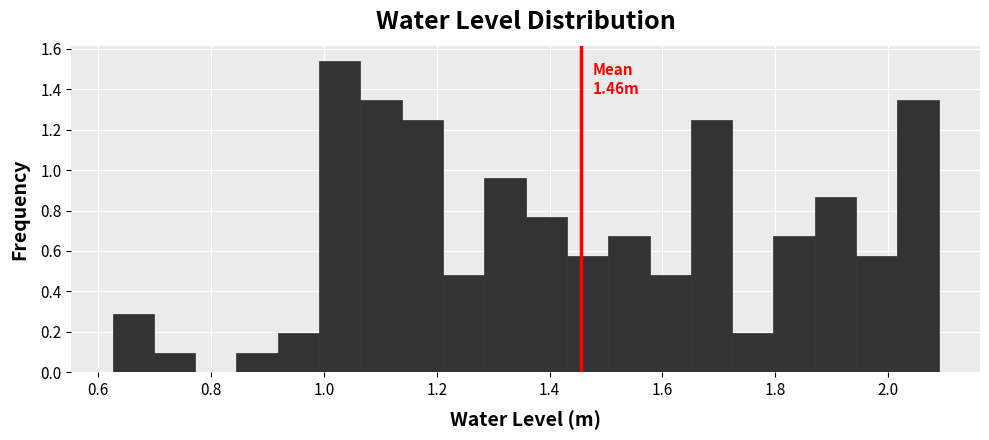

Around what value on the x-axis is the tallest bar? Give the approximate position of its centre, as read against the axis.

1.02